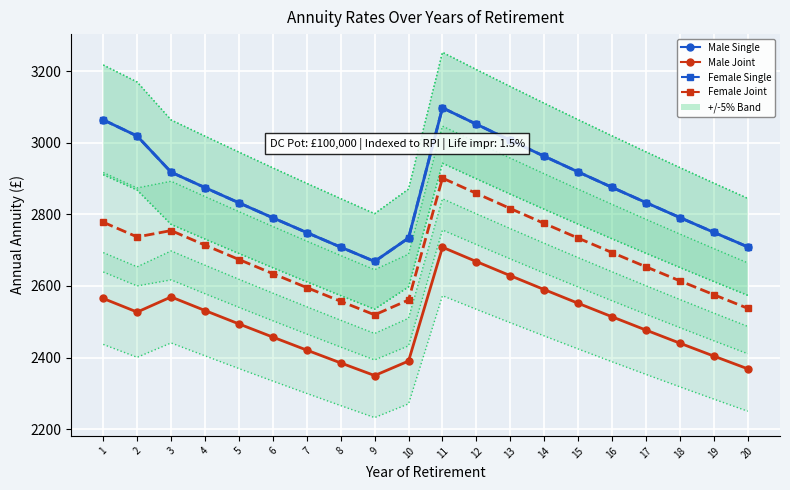

What are all the series names shown in the legend?

Male Single, Male Joint, Female Single, Female Joint